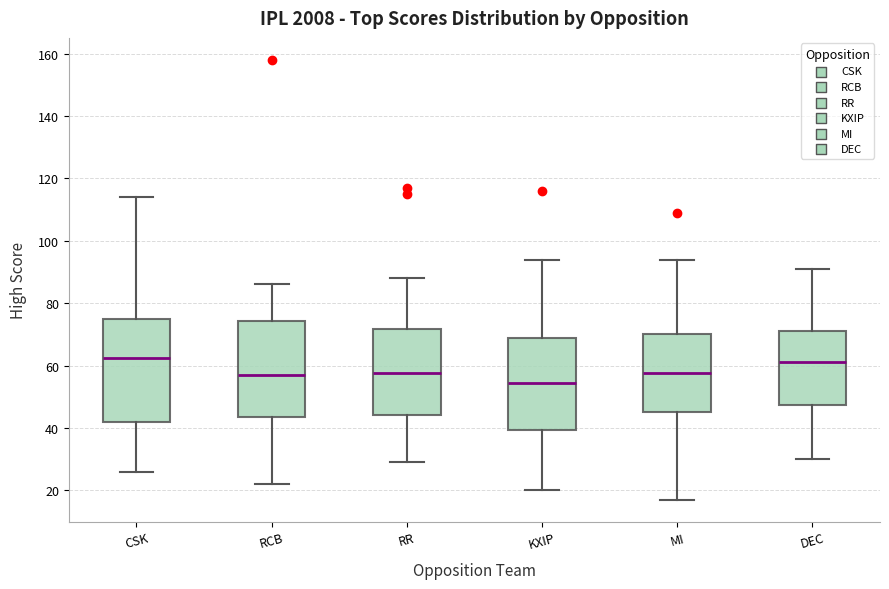

Which box's median line is the lowest?

KXIP